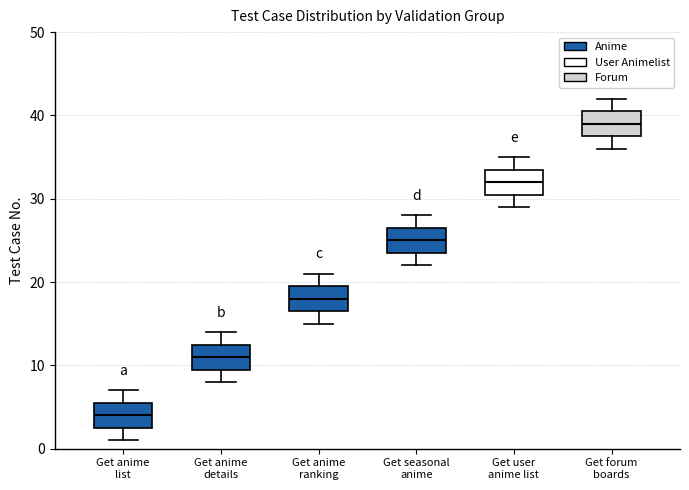

Which box has the highest median line?

Get forum boards